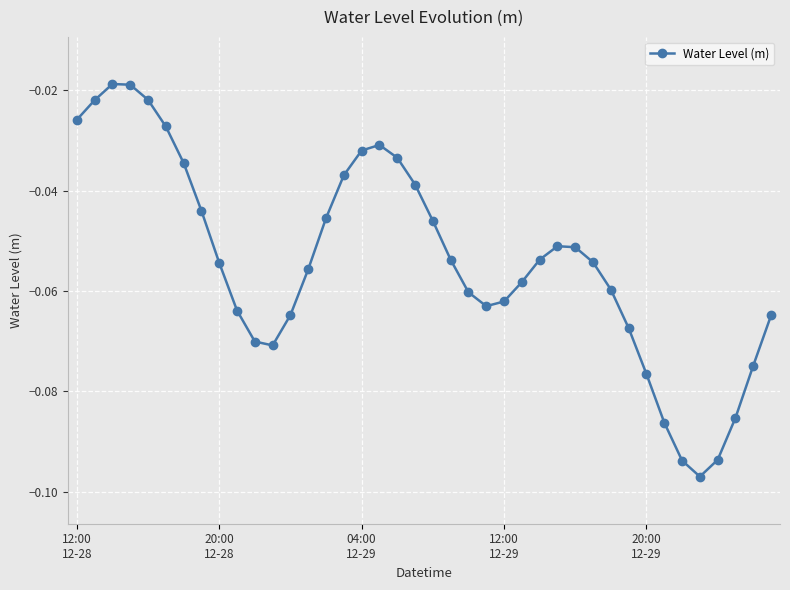

What is the sum of all values?

-2.2